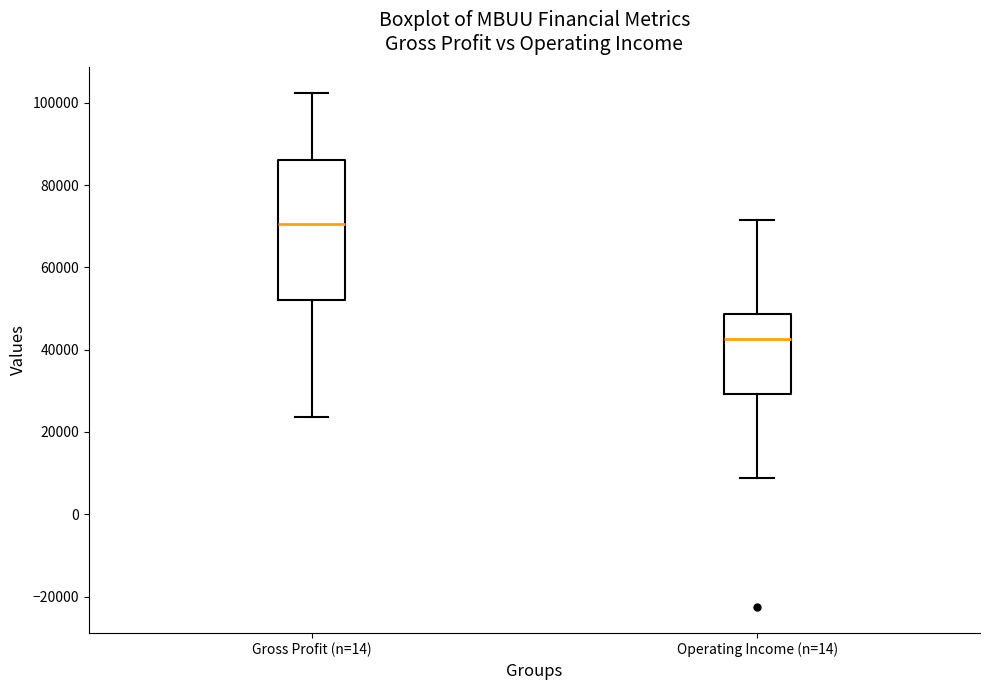

Reading left to right, read every box against the y-axis: the position of its median line, the range the box covers, and the ends of its whiskers. The values are not printed on the chart, so give them approximately, as read against the axis.

Gross Profit (n=14): median 70000, box 52000 to 86000, whiskers 24000 to 102000
Operating Income (n=14): median 42000, box 30000 to 48000, whiskers 8000 to 72000